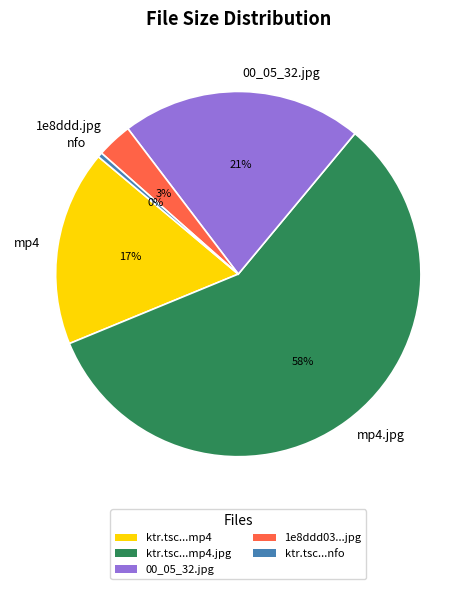

To the nearest percent, what is the average slice percentage?

20%